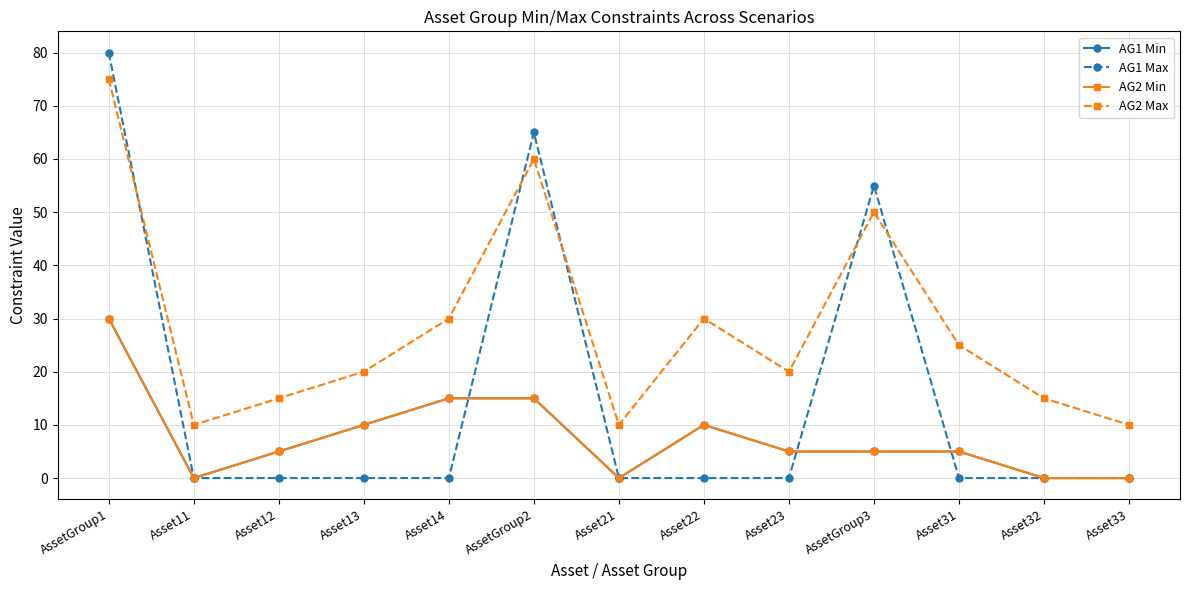

Does the chart have visible grid lines?

Yes